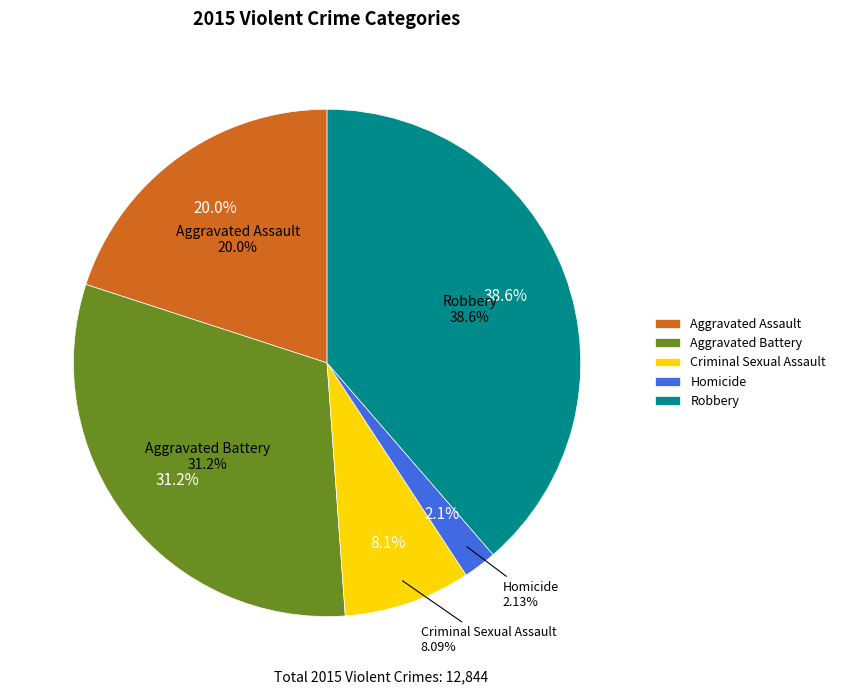

Which category has the biggest portion of the pie?

Robbery